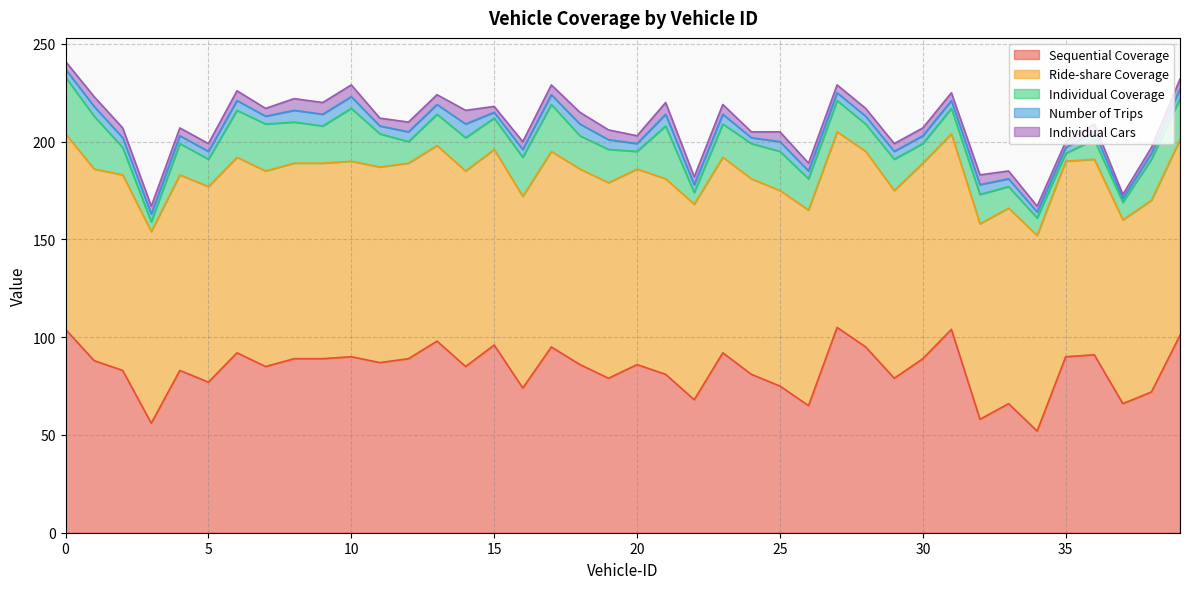

True or false: Individual Cars and Number of Trips intersect in this chart.

False